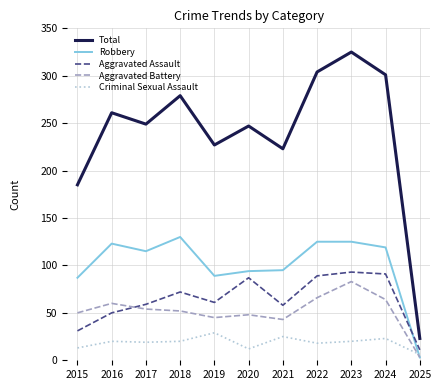

At which category is the sum across all series the highest?

2023